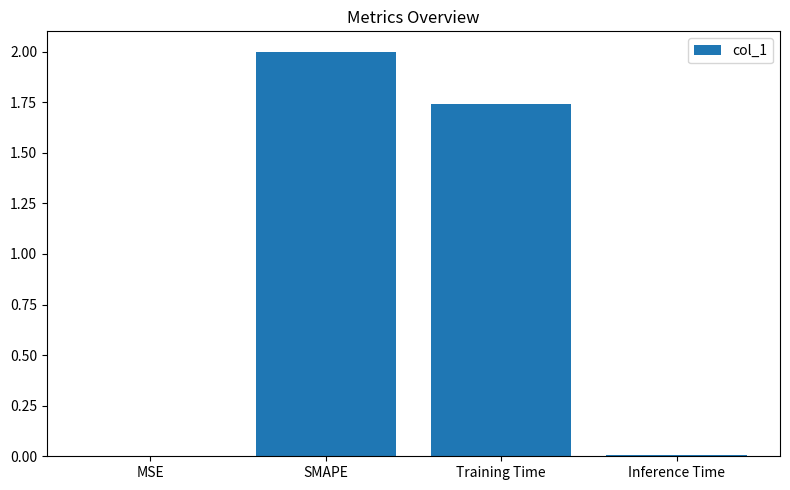

Where is the data nearest to the value 1?

Training Time